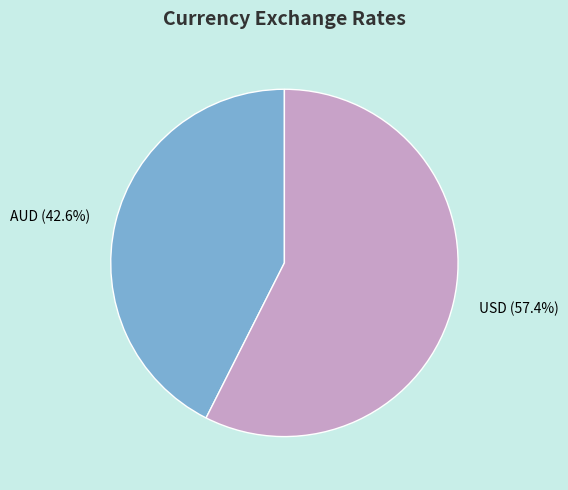

What percentage is the AUD slice, to the nearest percent?

43%